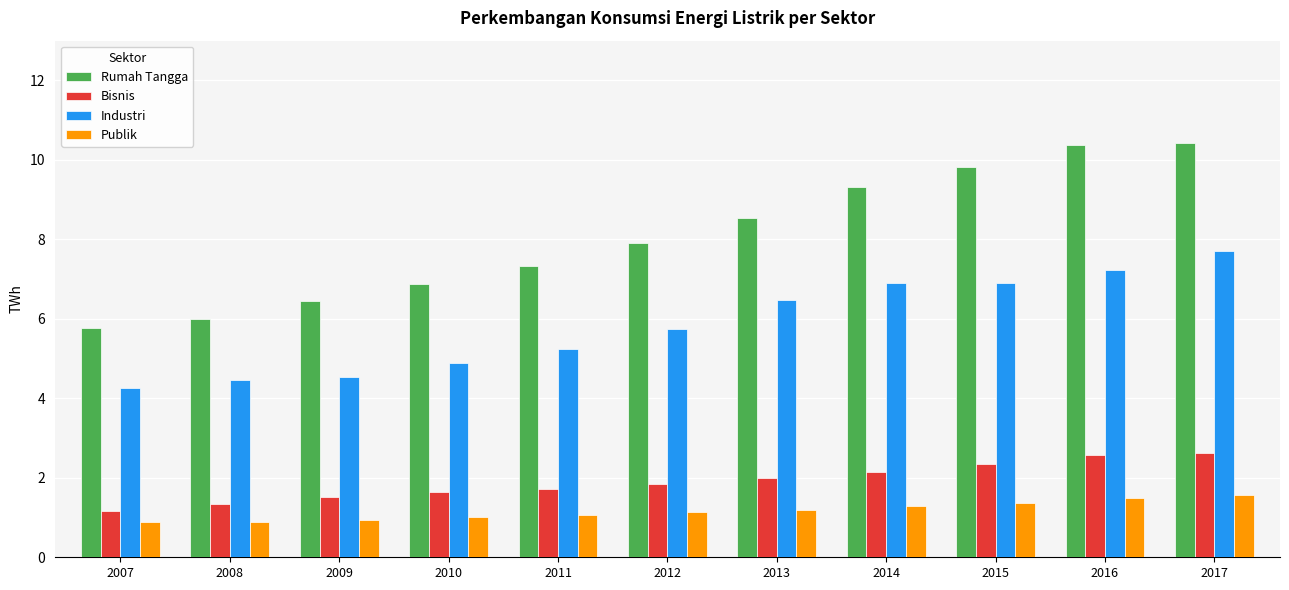

The value of Publik at 2012 is 1.1. True or false?

True